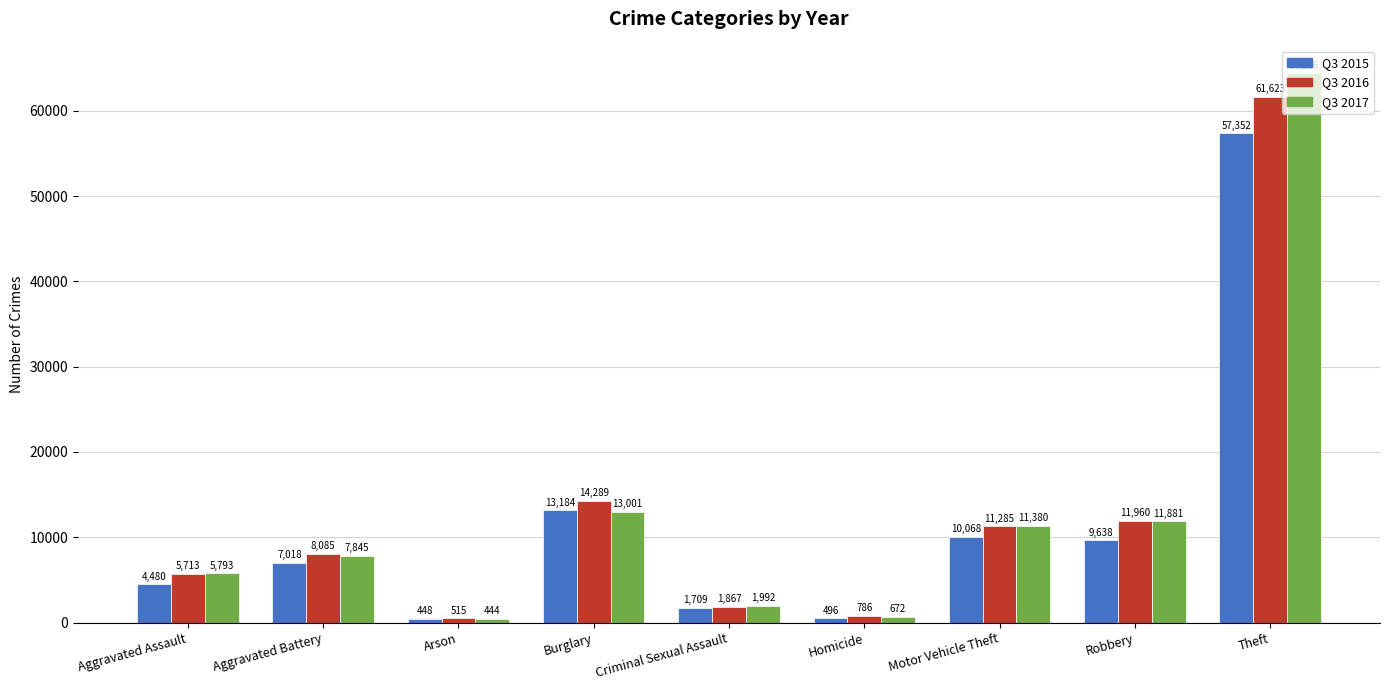

What is the spread (max minus min) of values at Arson?

71